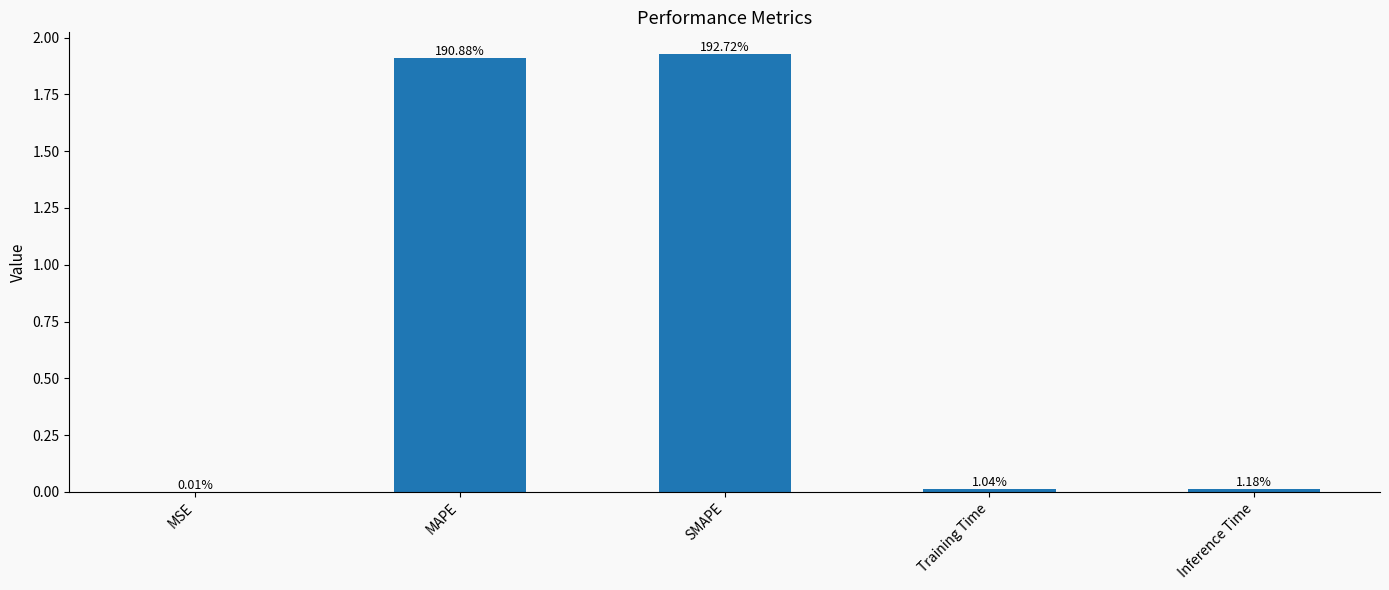

What is the change in value from SMAPE to Inference Time?

-1.9